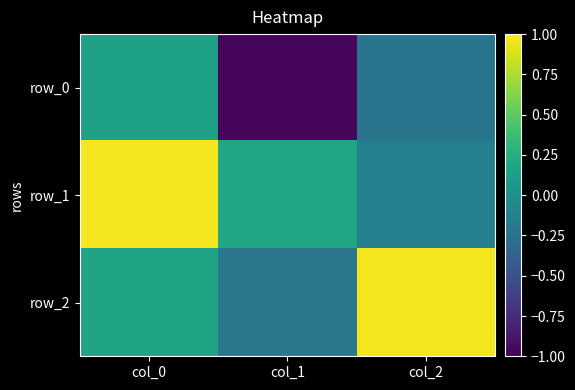

List the labels in order of row_1 value, largest first.

col_0, col_1, col_2